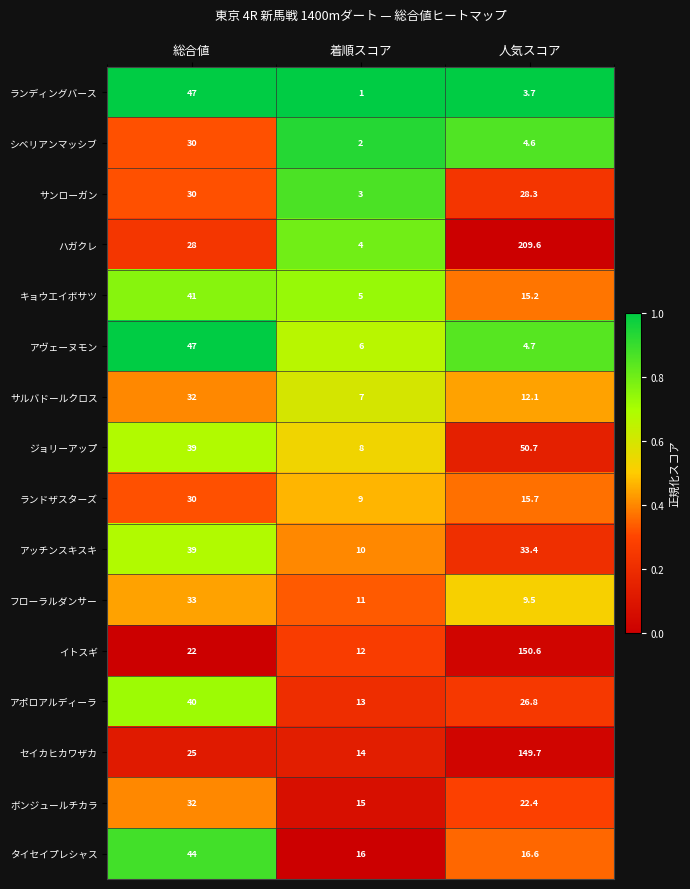

What is the difference between the maximum and minimum values in the ランドザスターズ series?

21.0